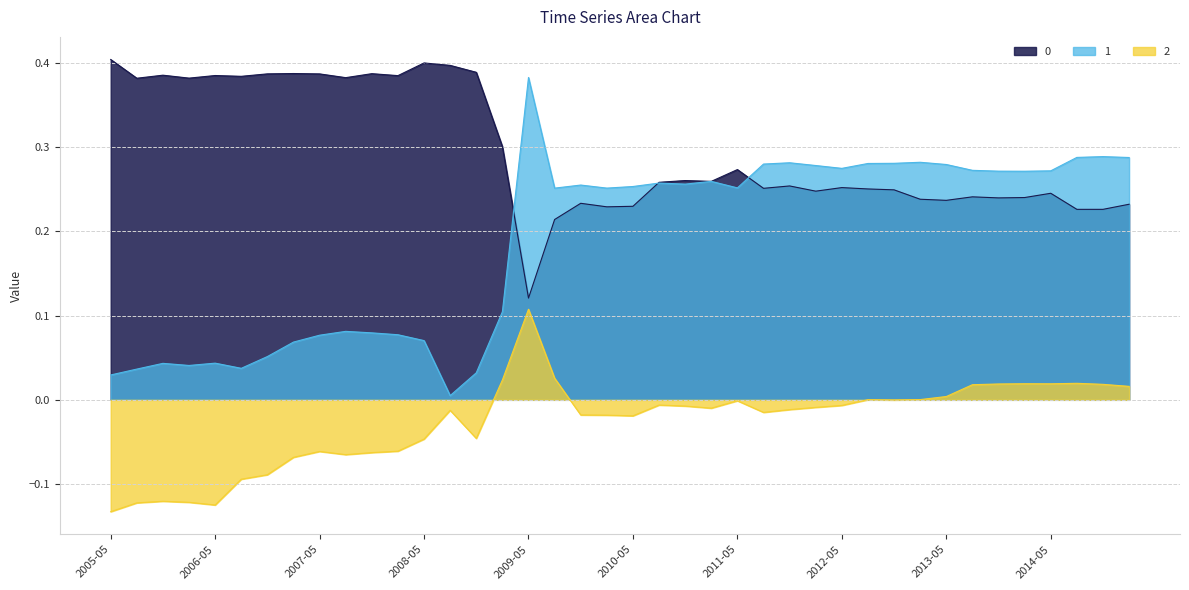

True or false: 2 and 1 intersect in this chart.

False